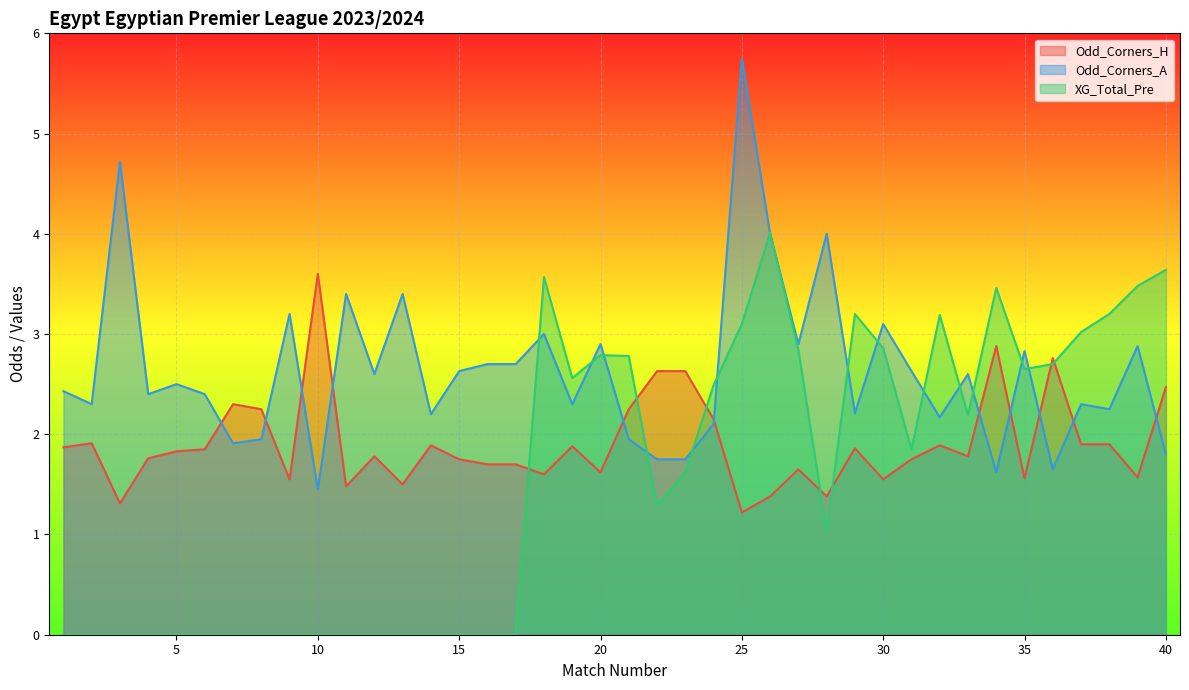

True or false: Odd_Corners_A has a value of 2.6 at 31.

True